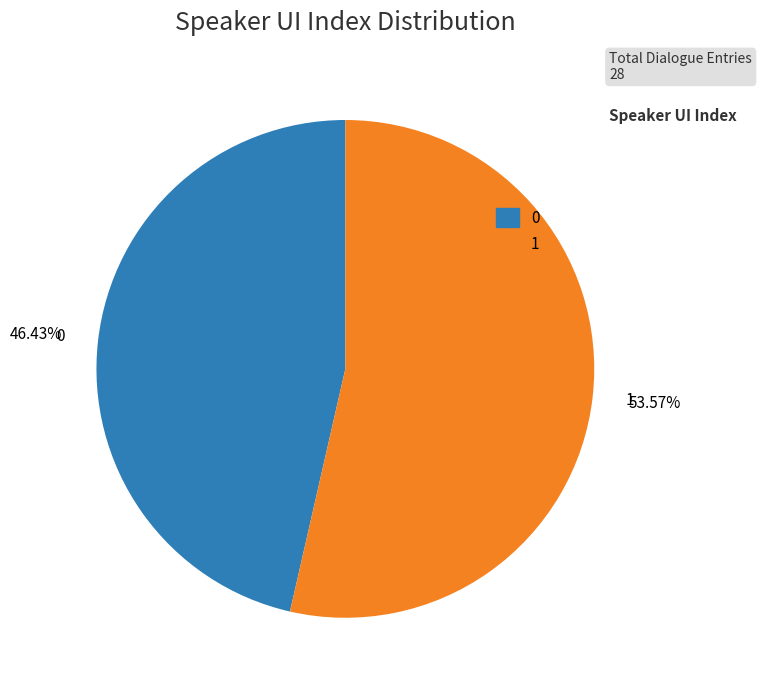

Is there any slice that represents more than half of the pie?

Yes